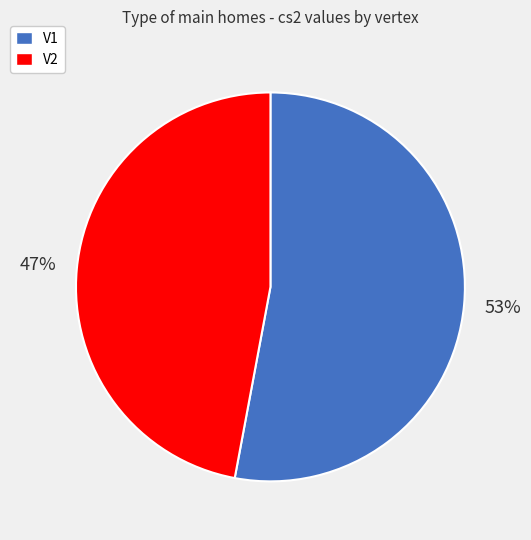

To the nearest percent, what is the difference between the V2 and V1 slice percentages?

6%